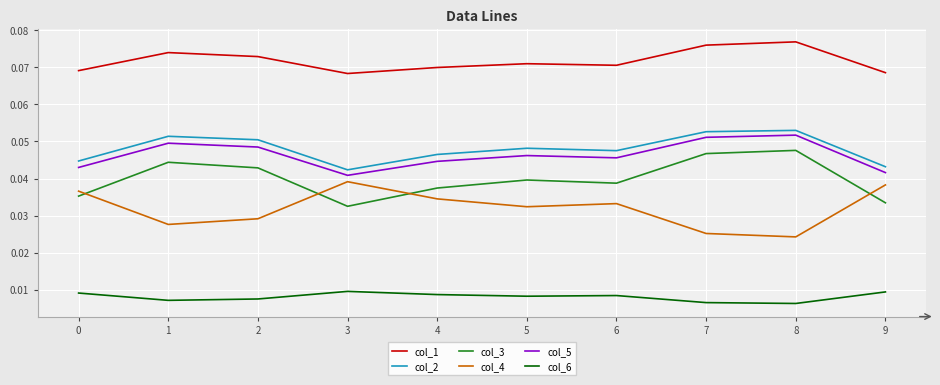

At how many categories does at least one series exceed 0?

10